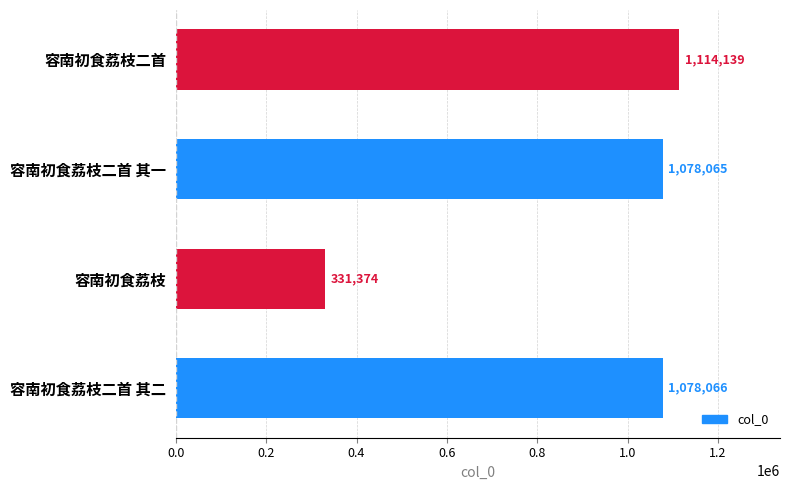

Reading top to bottom, list all the values displayed in this chart.

1114139	1078065	331374	1078066